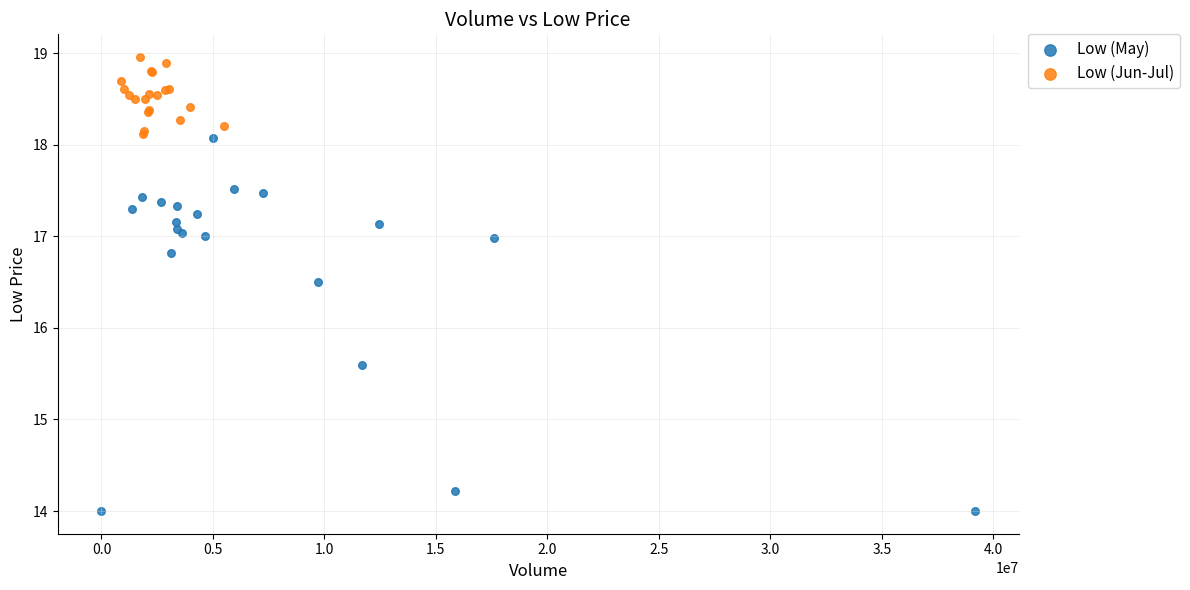

Which series reaches the maximum Y coordinate?

Low (Jun-Jul)